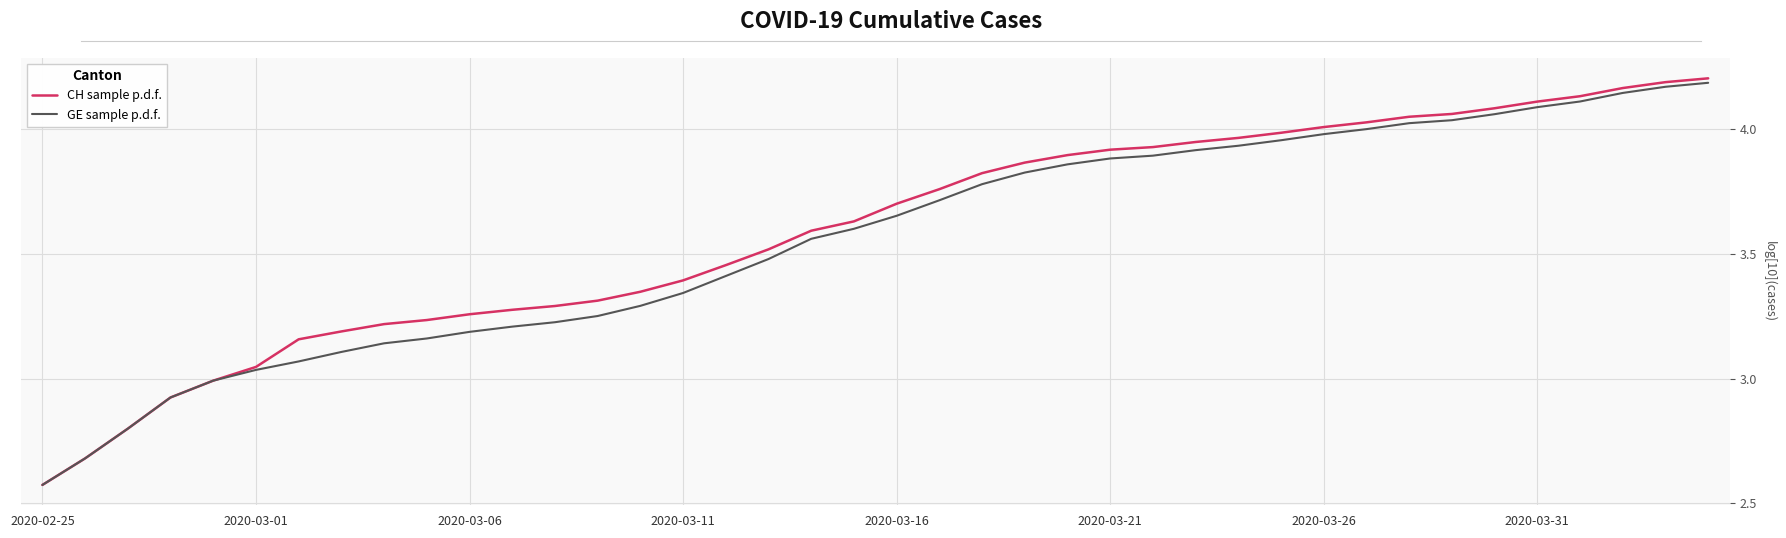

List the labels in order of CH sample p.d.f. value, largest first.

39, 38, 37, 36, 35, 34, 33, 32, 31, 30, 29, 28, 27, 26, 25, 24, 23, 22, 21, 20, 19, 18, 17, 16, 15, 14, 13, 12, 11, 10, 9, 8, 2020-03-31, 2020-03-26, 2020-03-21, 2020-03-16, 2020-03-11, 2020-03-06, 2020-03-01, 2020-02-25